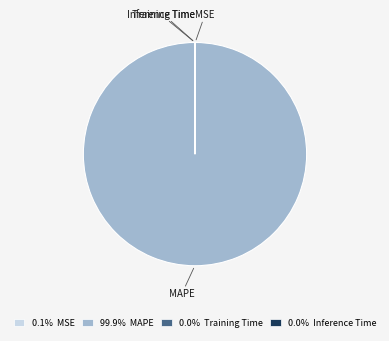

Is there any slice that represents more than half of the pie?

Yes